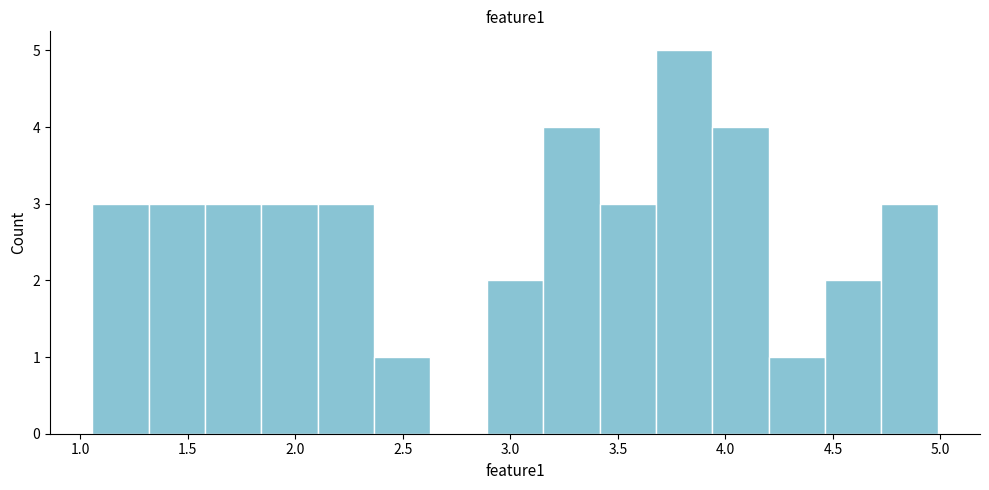

Over which range of the x-axis is the bar tallest?

3.70 to 3.95